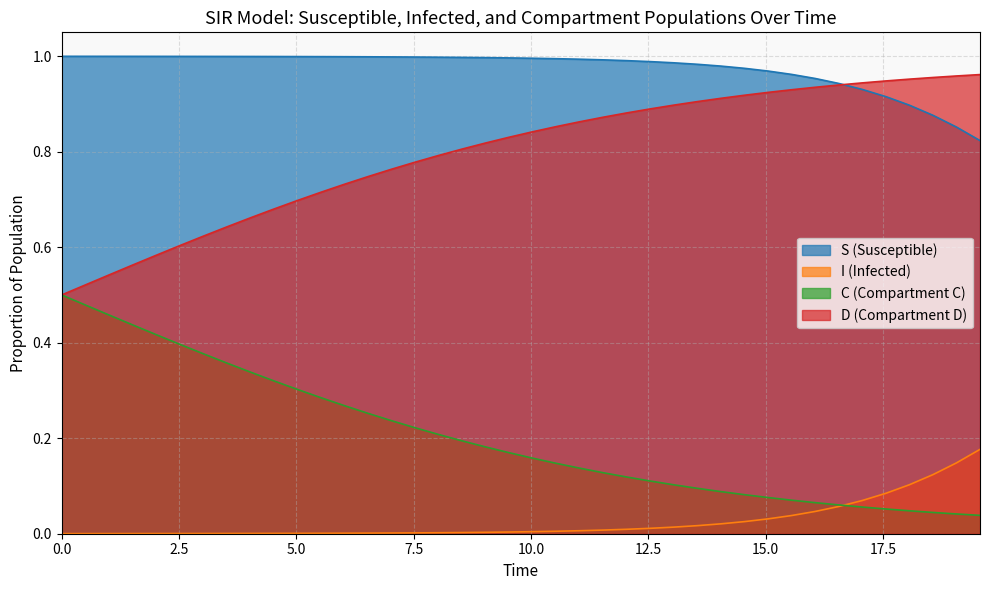

List the series in order of their overall mean, lowest first.

I (Infected), C (Compartment C), D (Compartment D), S (Susceptible)